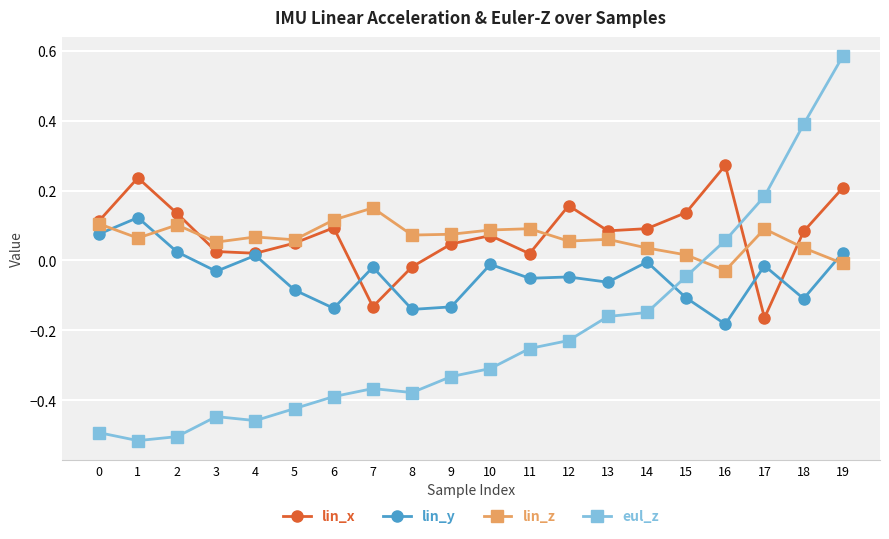

Which category has the highest value in the lin_z series?

7